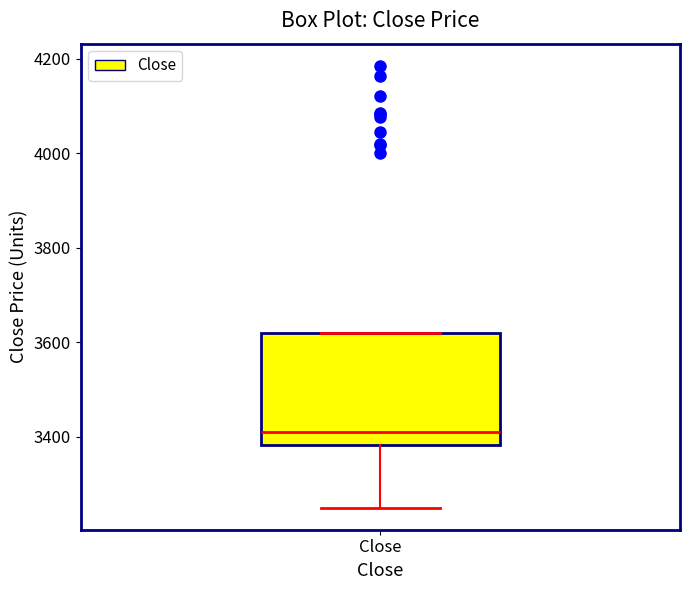

Read this box plot against the y-axis: the position of the median line, the range covered by the box, and the ends of both whiskers. The values are not printed on the chart, so give them approximately, as read against the axis.

median 3400, box 3380 to 3620, whiskers 3240 to 3620